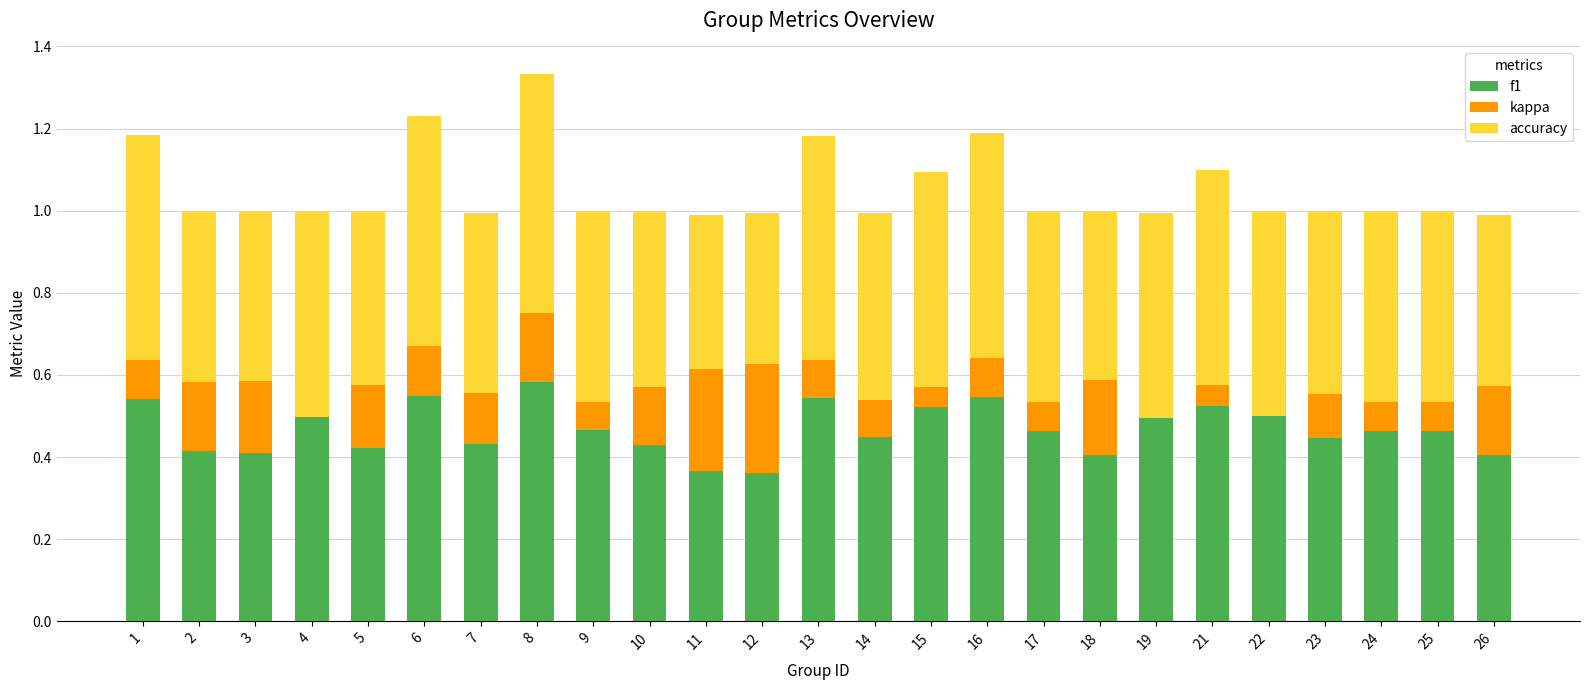

At which category is the sum across all series the highest?

8